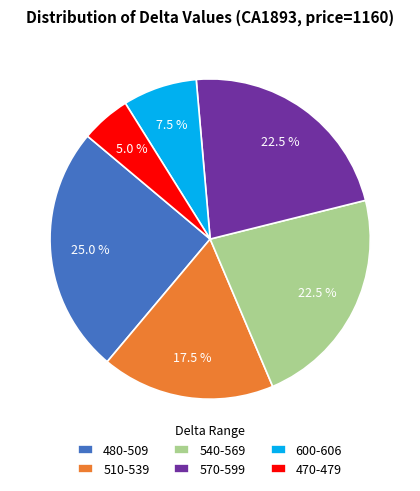

Between 510-539 and 480-509, which is larger?

480-509